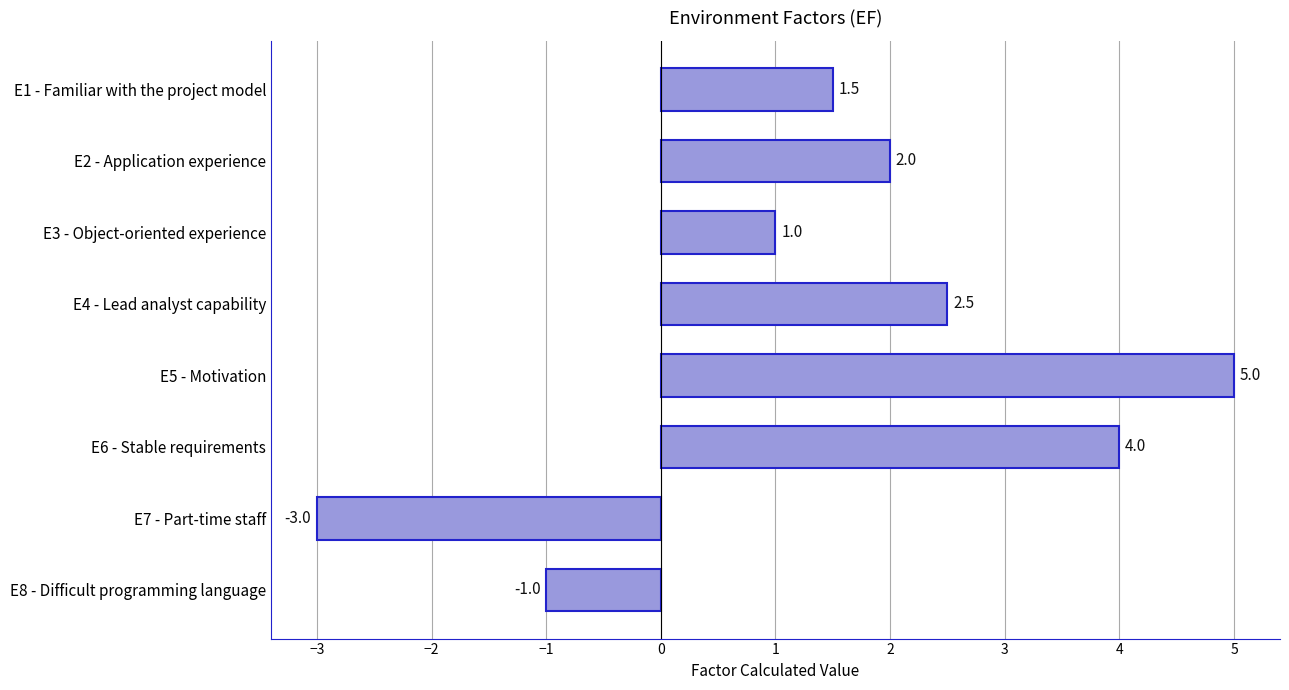

What position from the top is E2 - Application experience?

2